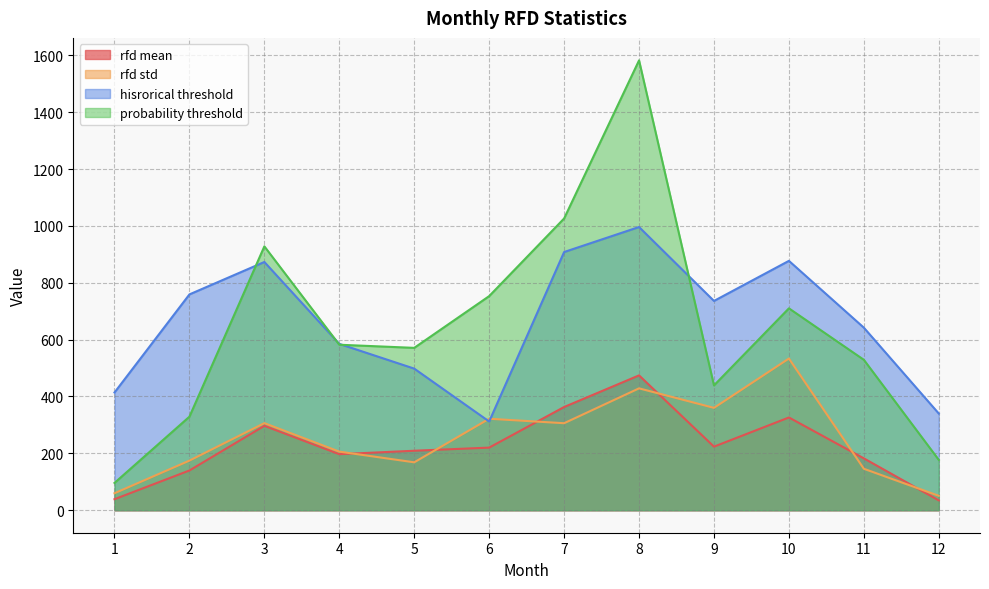

What is the total value across all series at 11?

1499.2